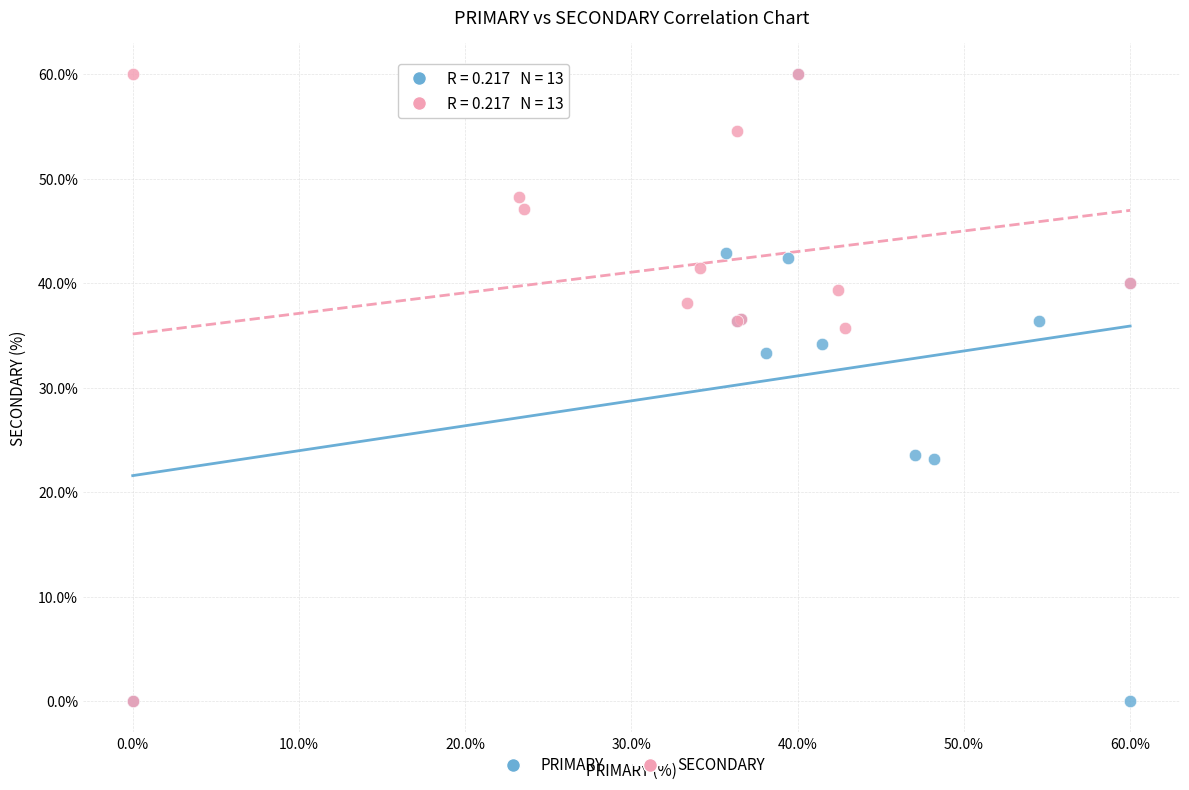

What are all the series names shown in the legend?

PRIMARY, SECONDARY